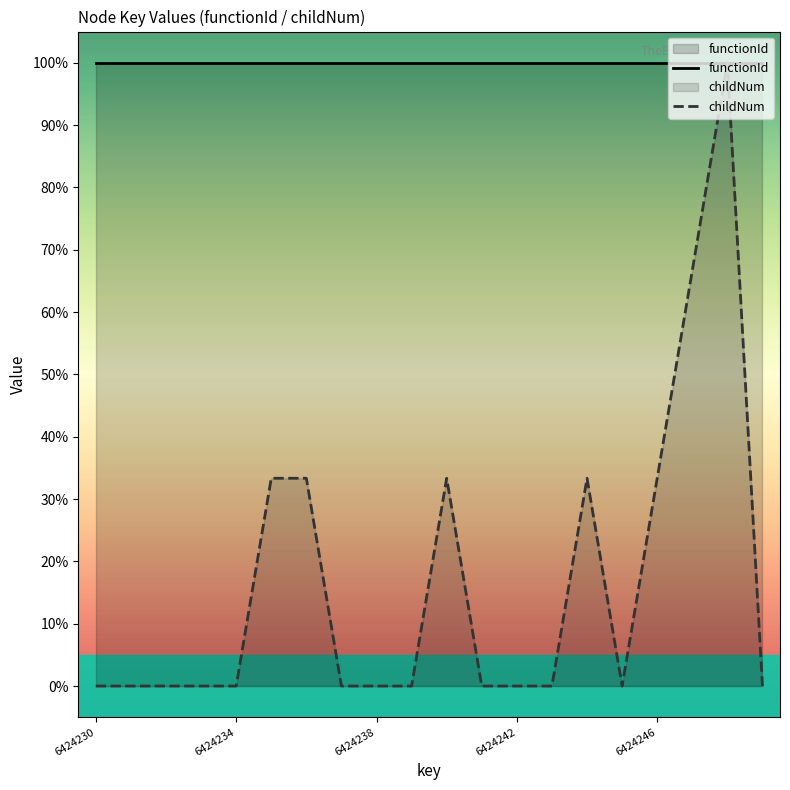

How many interior local valleys (lower than both neighbors) does the data have?

1